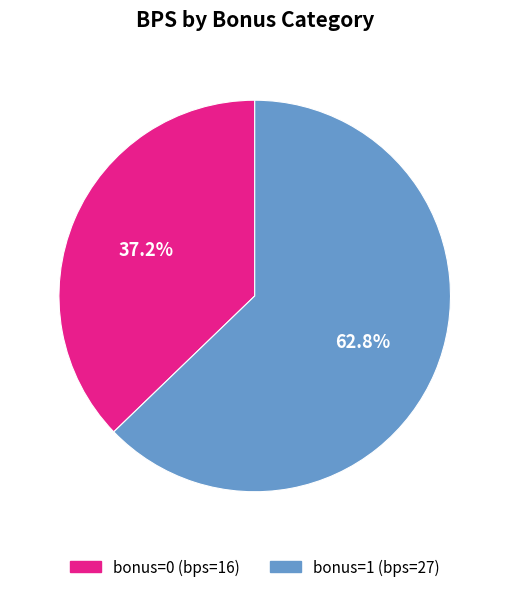

What is the largest slice in the pie chart?

bonus=1 (bps=27)